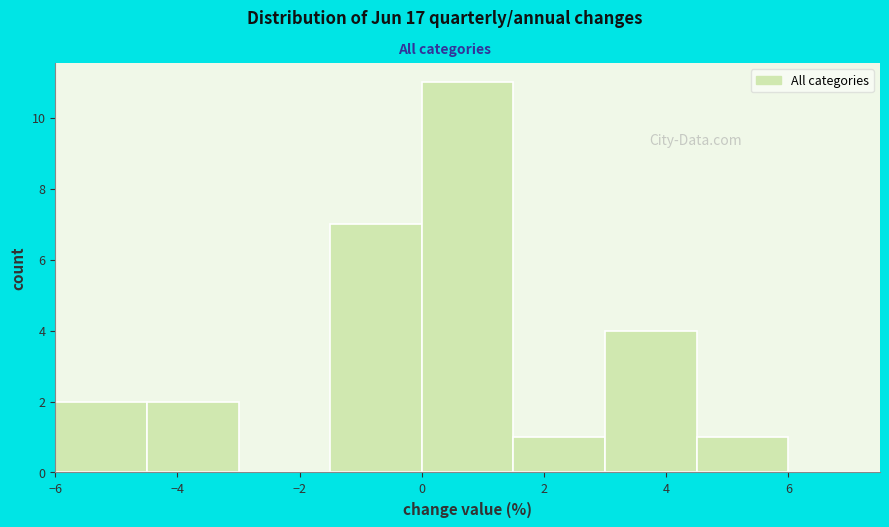

Reading left to right, transcribe this chart: for each bar, give the range it covers on the x-axis and its height. Neither the bar edges nor the heights are printed on the chart, so give them approximately, as read against the axes.

-6.0 to -4.5: 2
-4.5 to -3.0: 2
-3.0 to -1.5: 0
-1.5 to 0.0: 7
0.0 to 1.5: 11
1.5 to 3.0: 1
3.0 to 4.5: 4
4.5 to 6.0: 1
6.0 to 7.5: 0